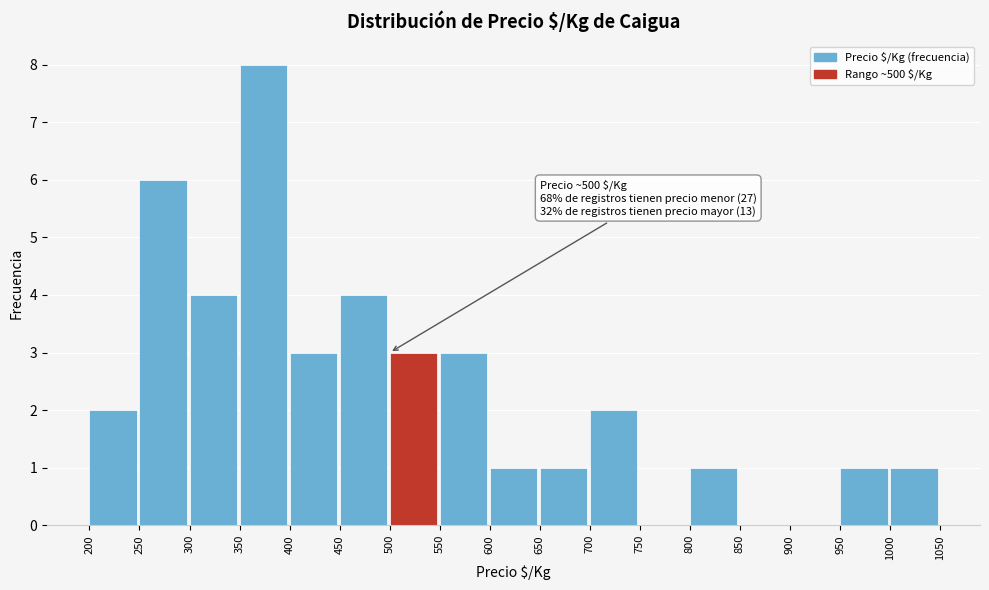

Over which range of the x-axis is the bar tallest?

350 to 400